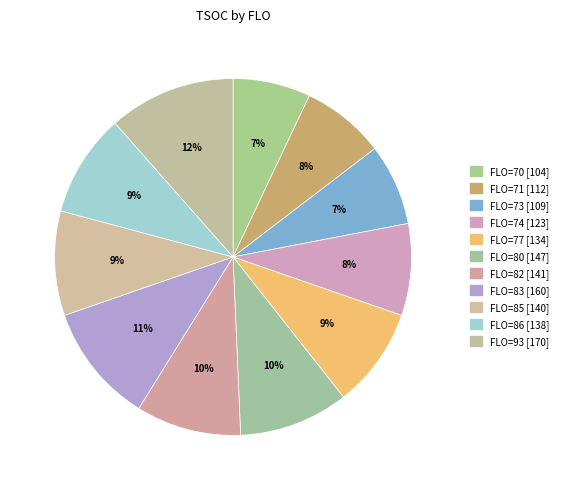

Is there any slice that represents more than half of the pie?

No